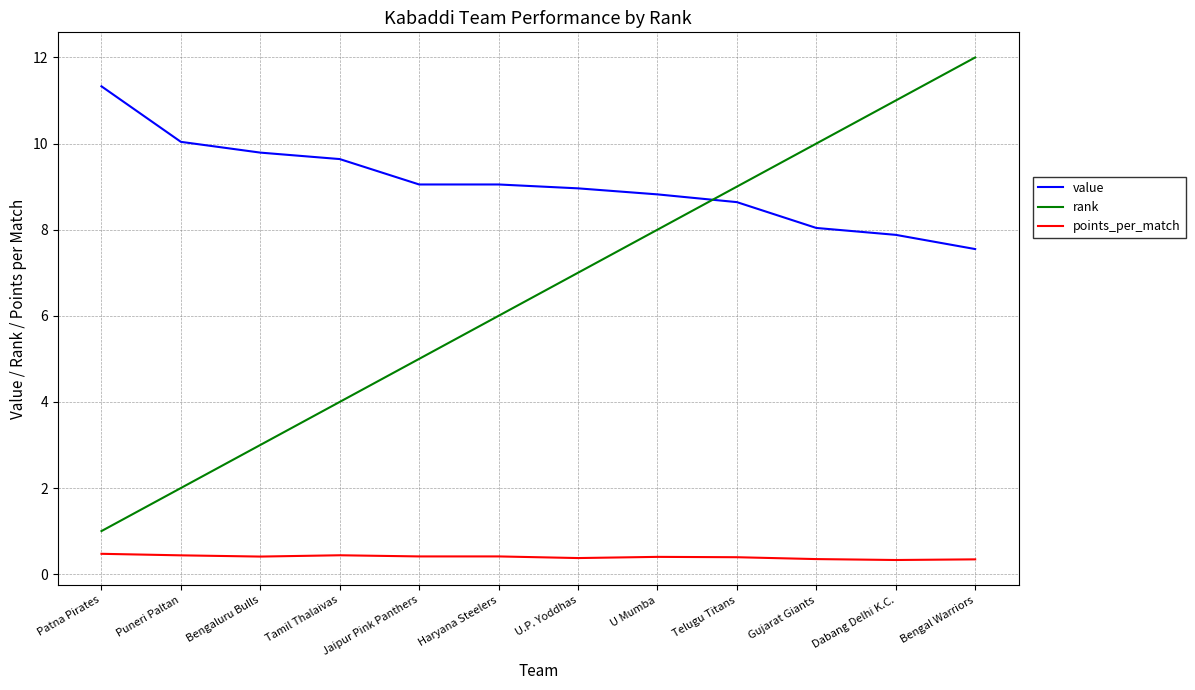

List the series in order of their overall mean, highest first.

value, rank, points_per_match